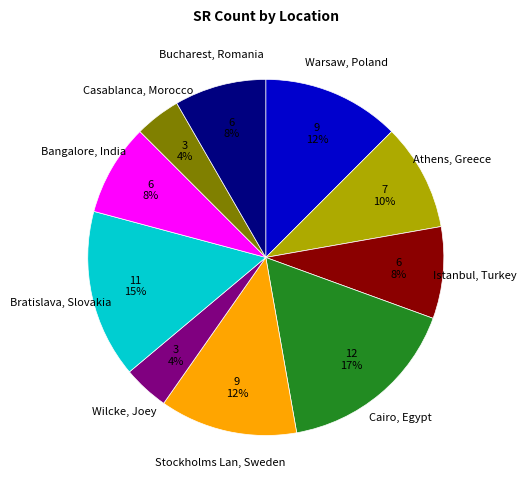

How many slices are in this pie chart?

10